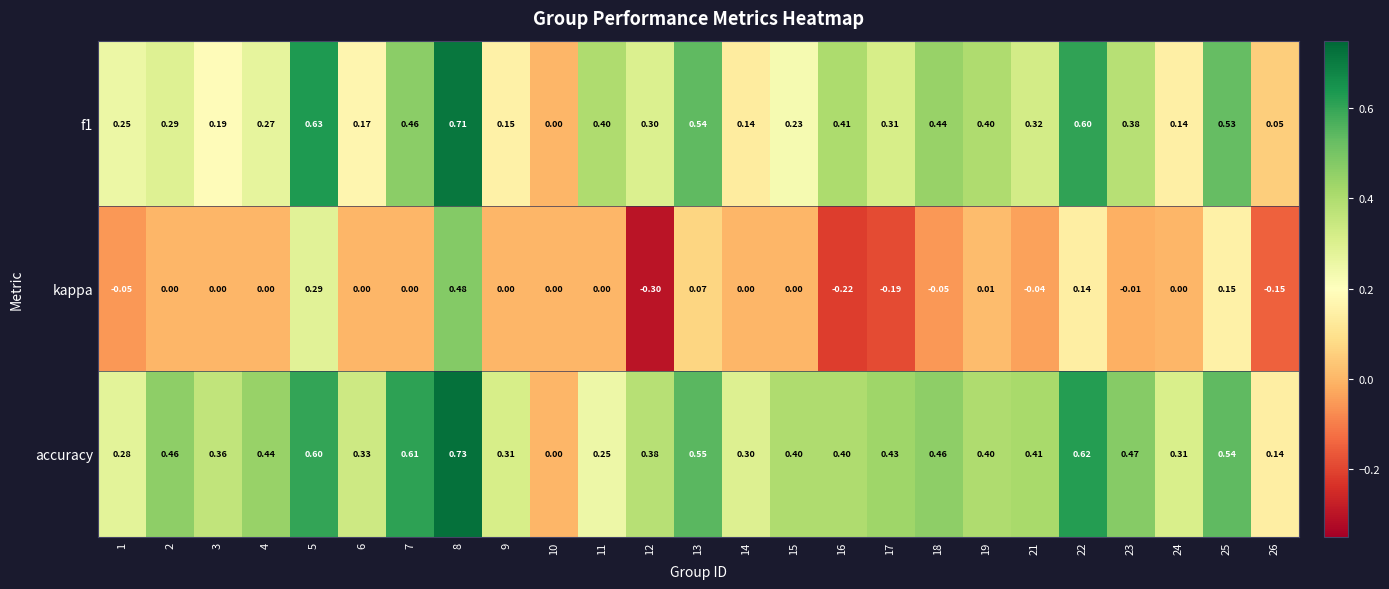

Which series has the largest range (max minus min)?

kappa